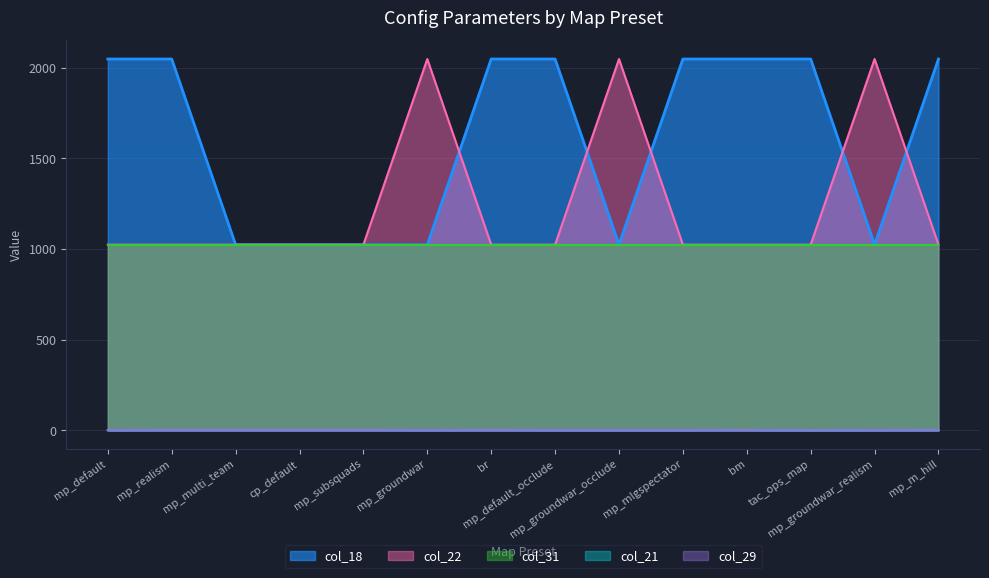

What is the total value across all series at mp_default_occlude?

4097.6